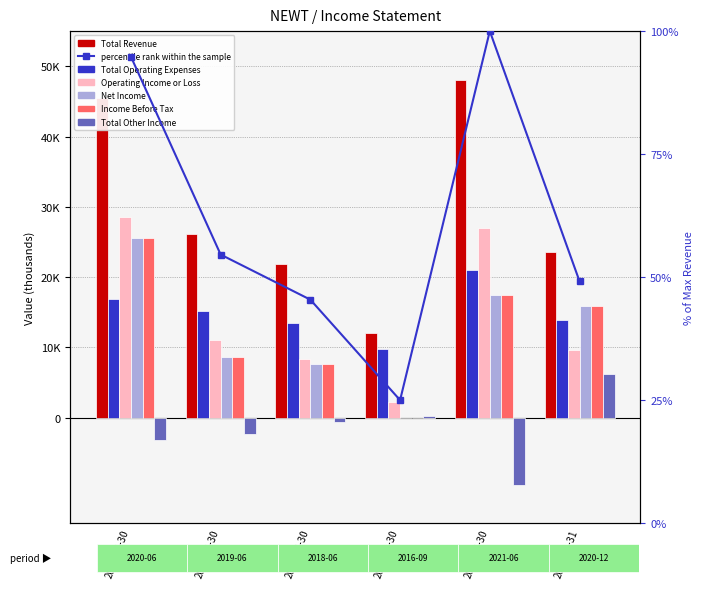

Reading left to right, extract all data points from this chart.

Total Revenue: 2020-06-30=45500	2019-06-30=26200	2018-06-30=21800	2016-09-30=12000	2021-06-30=48000	2020-12-31=23600
Total Operating Expenses: 2020-06-30=16900	2019-06-30=15200	2018-06-30=13500	2016-09-30=9800	2021-06-30=21000	2020-12-31=13900
Operating Income or Loss: 2020-06-30=28600	2019-06-30=11000	2018-06-30=8300	2016-09-30=2200	2021-06-30=27000	2020-12-31=9700
Net Income: 2020-06-30=25500	2019-06-30=8700	2018-06-30=7600	2016-09-30=0	2021-06-30=17400	2020-12-31=15900
Income Before Tax: 2020-06-30=25500	2019-06-30=8700	2018-06-30=7600	2016-09-30=0	2021-06-30=17400	2020-12-31=15900
Total Other Income: 2020-06-30=-3100	2019-06-30=-2300	2018-06-30=-600	2016-09-30=200	2021-06-30=-9600	2020-12-31=6200